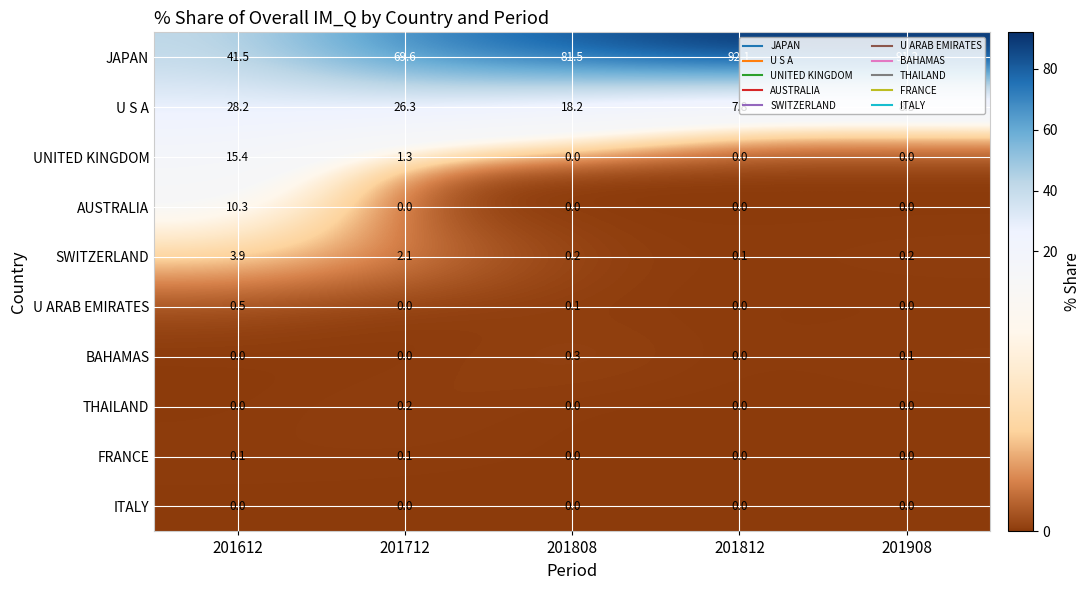

Which label corresponds to the largest value in the chart?

201812